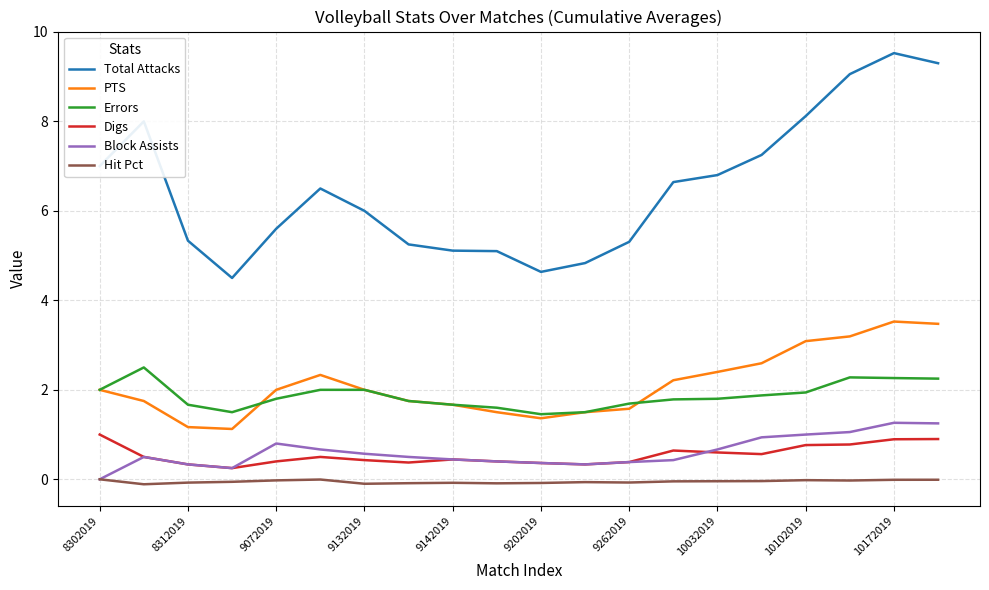

True or false: Errors and Digs cross at least once.

False